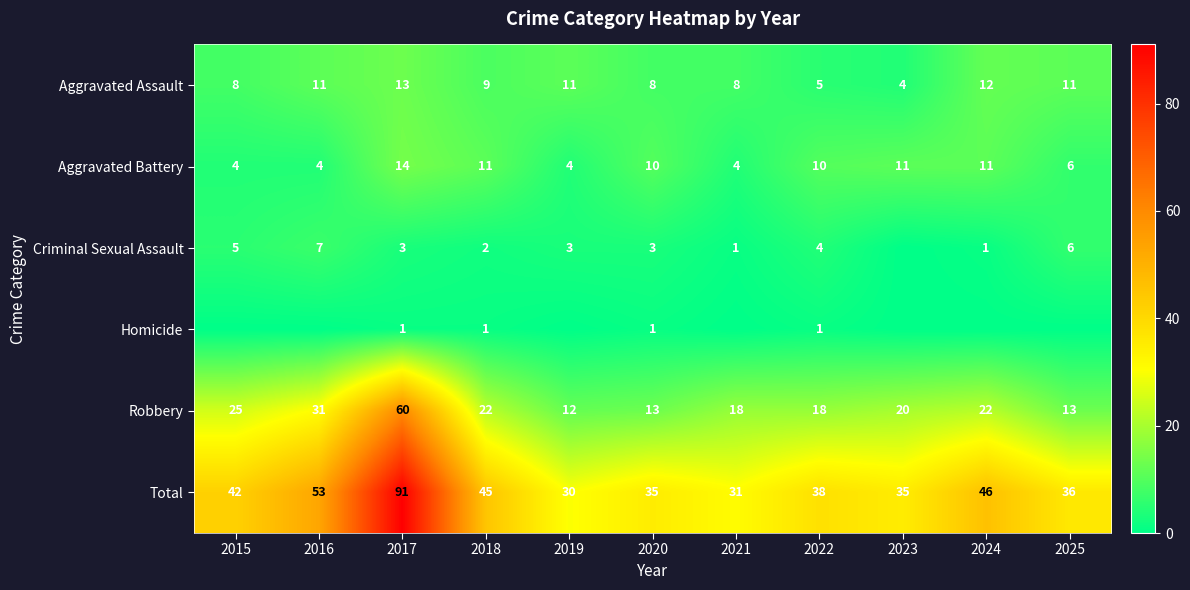

What is the difference between the second highest and minimum values in the Aggravated Assault series?

8